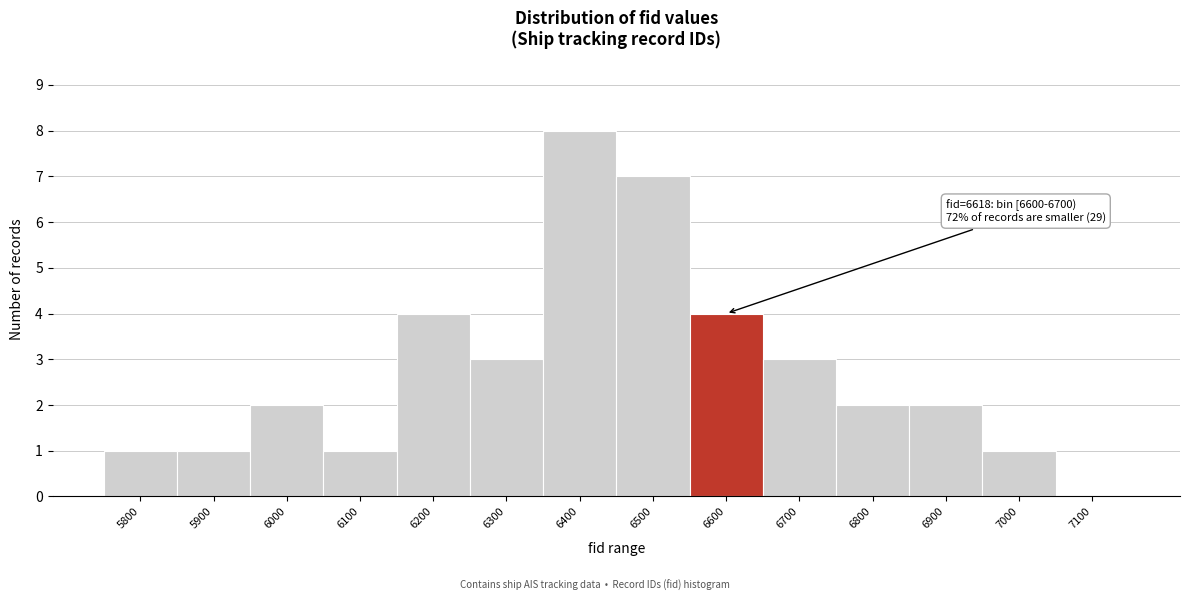

Reading left to right, extract all data points from this chart.

5800=1	5900=1	6000=2	6100=1	6200=4	6300=3	6400=8	6500=7	6600=4	6700=3	6800=2	6900=2	7000=1	7100=0